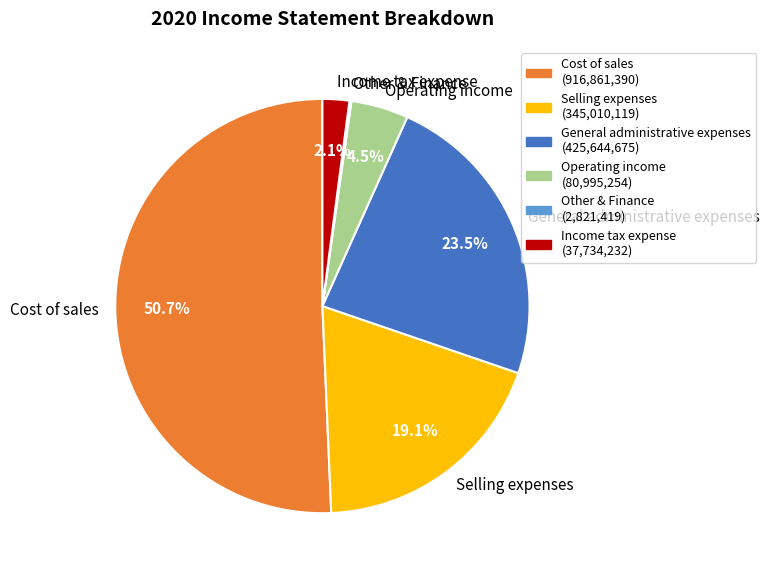

Which has a higher value, Selling expenses or Income tax expense?

Selling expenses